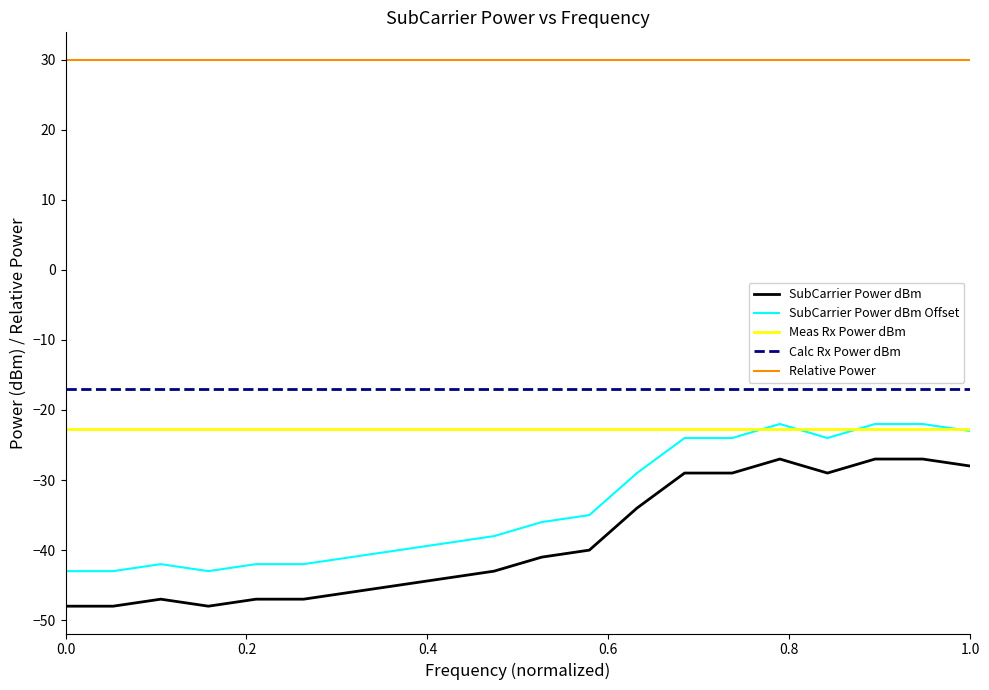

What is the difference between the maximum and minimum values in the SubCarrier Power dBm Offset series?

21.0